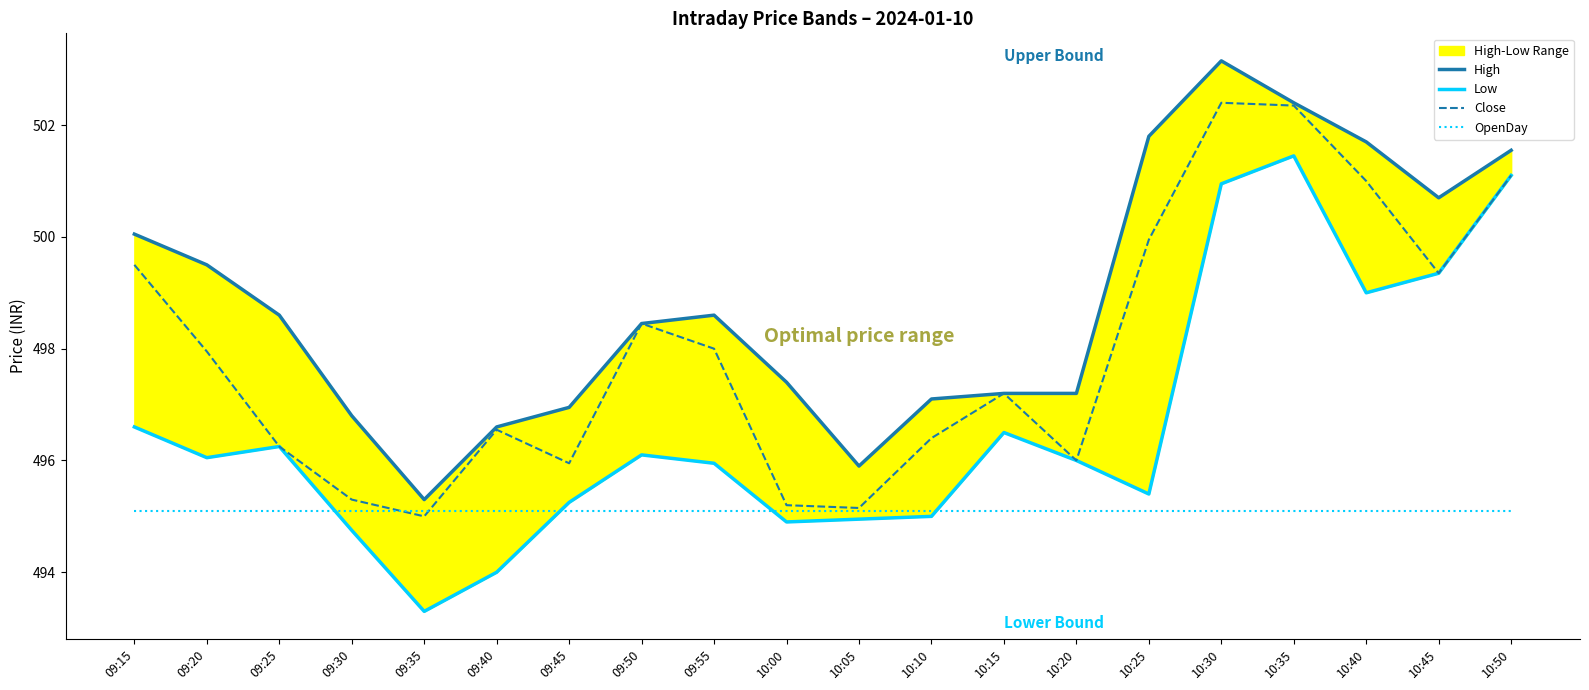

Rank the series by their maximum value, from lowest to highest.

OpenDay, Low, Close, High